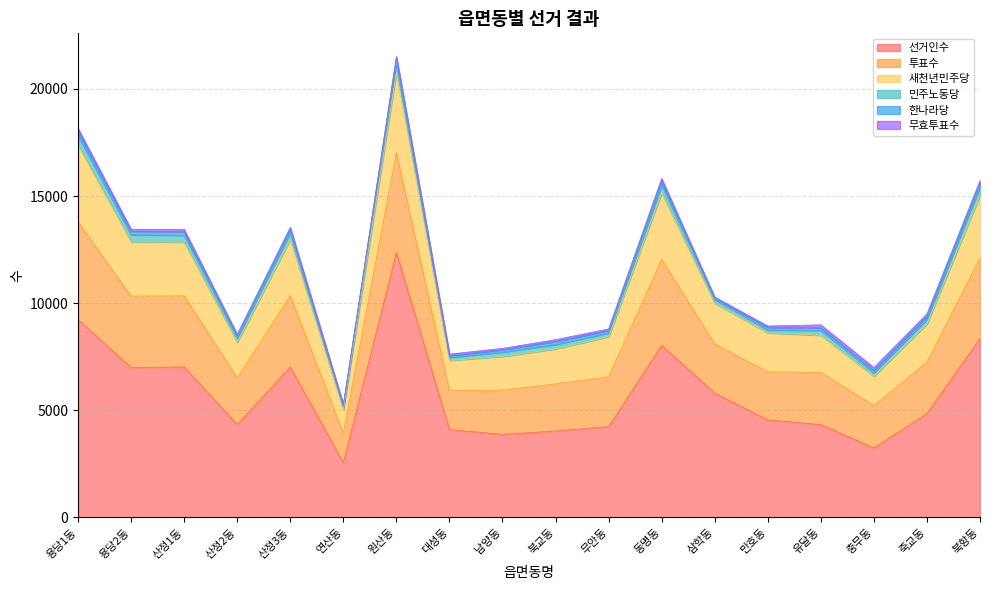

Which category has the lowest value in the 선거인수 series?

연산동